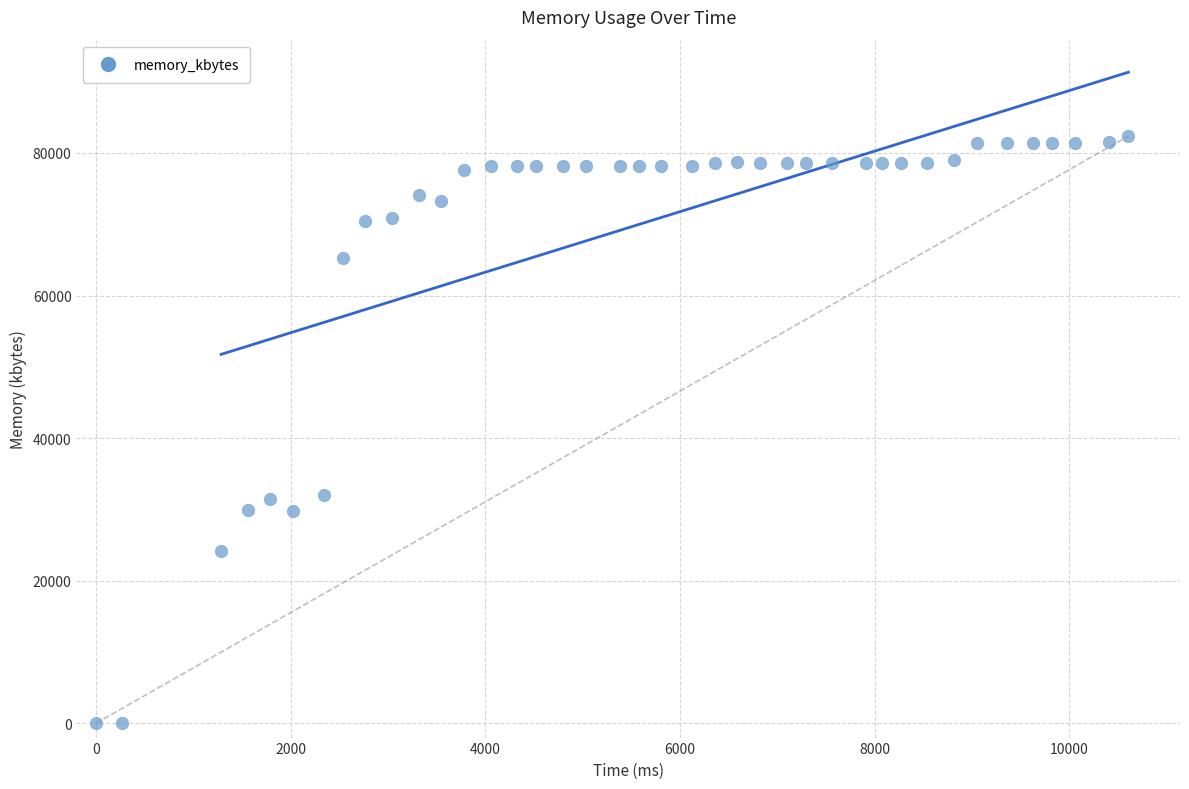

What is the range of X values (max minus min)?

10608